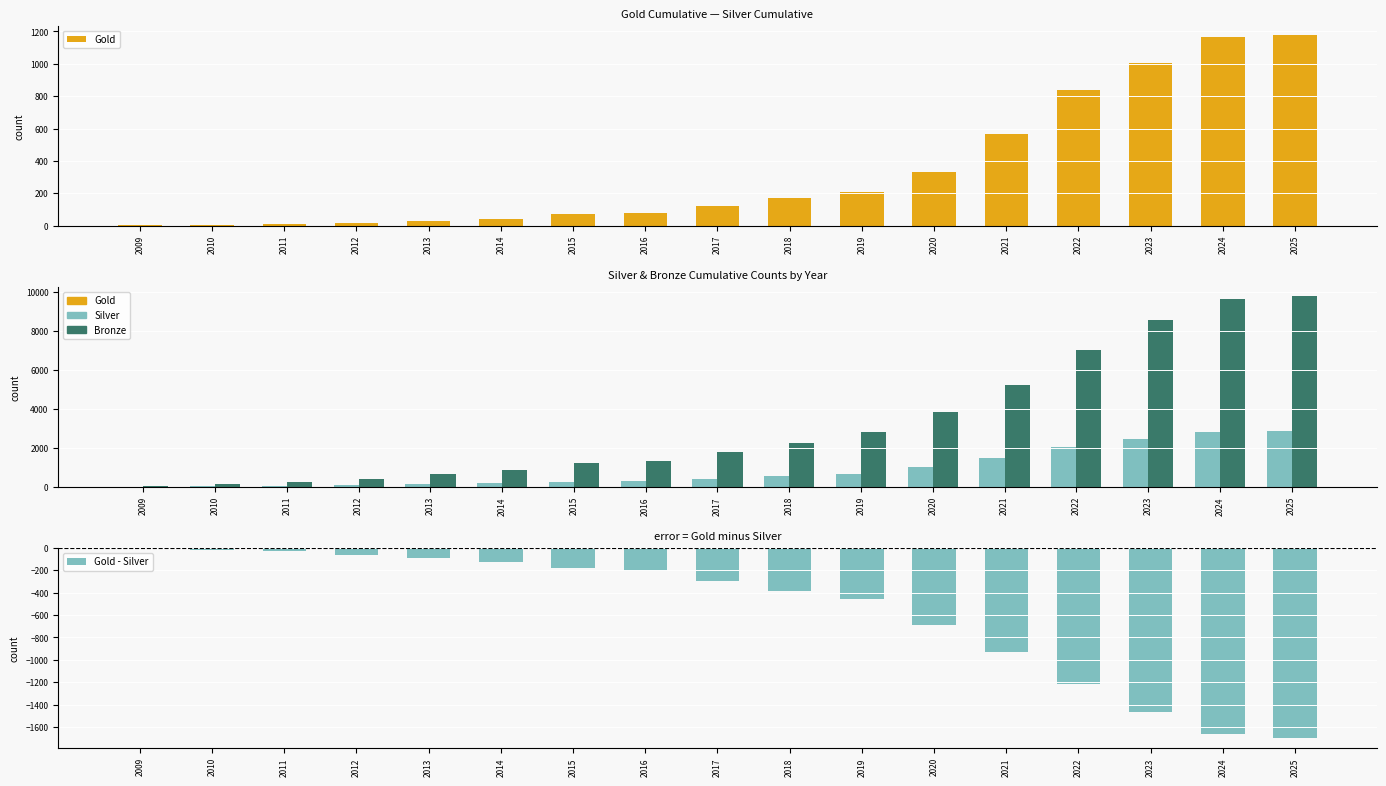

Between 2013 and 2018, which is larger?

2018